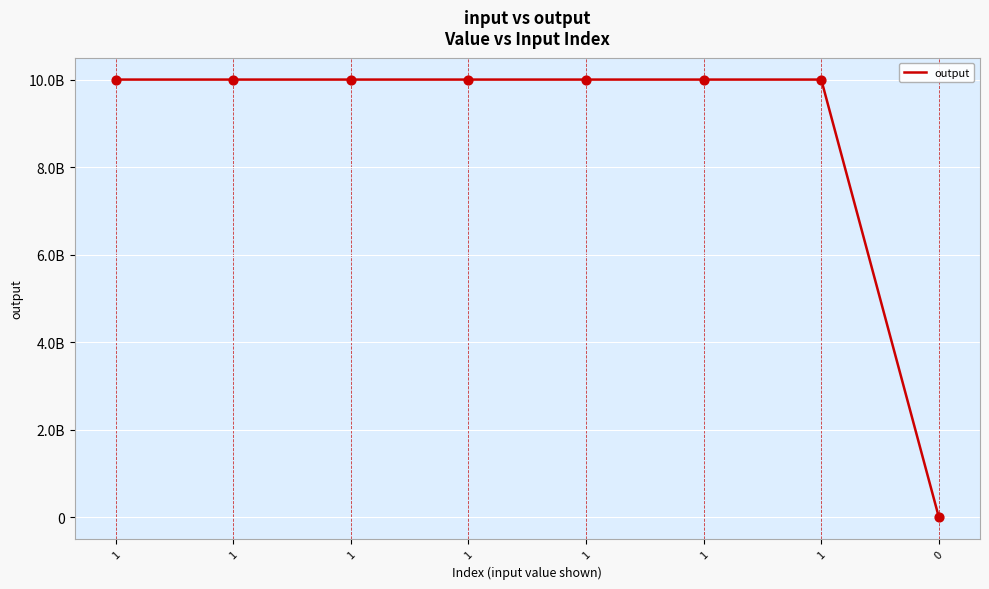

Which has a higher value, 1 or 1?

1